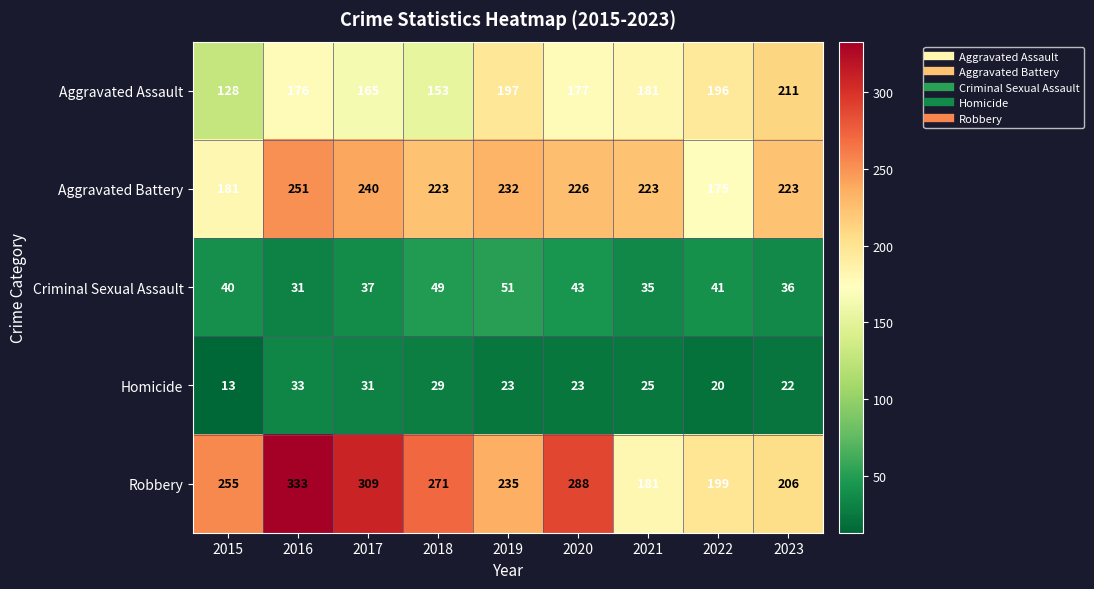

The value of Aggravated Battery at 2020 is 226. True or false?

True